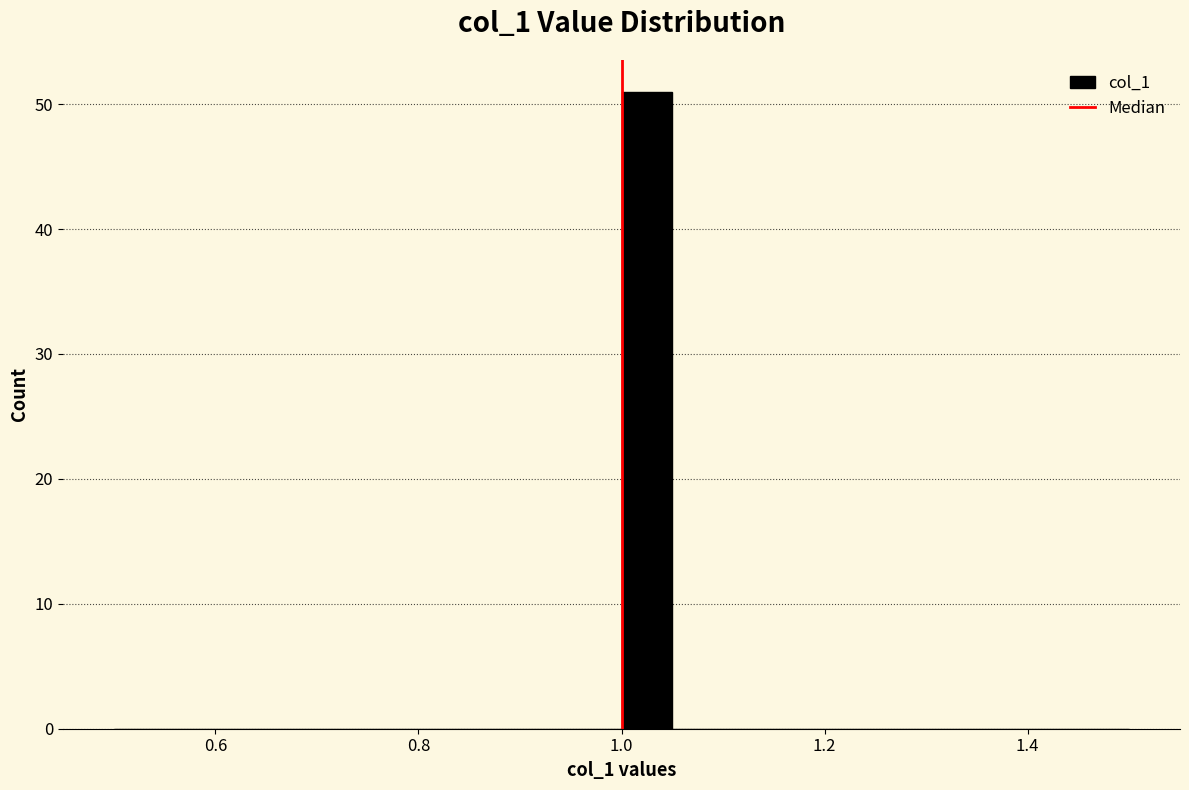

Around what value on the x-axis is the tallest bar? Give the approximate position of its centre, as read against the axis.

1.02